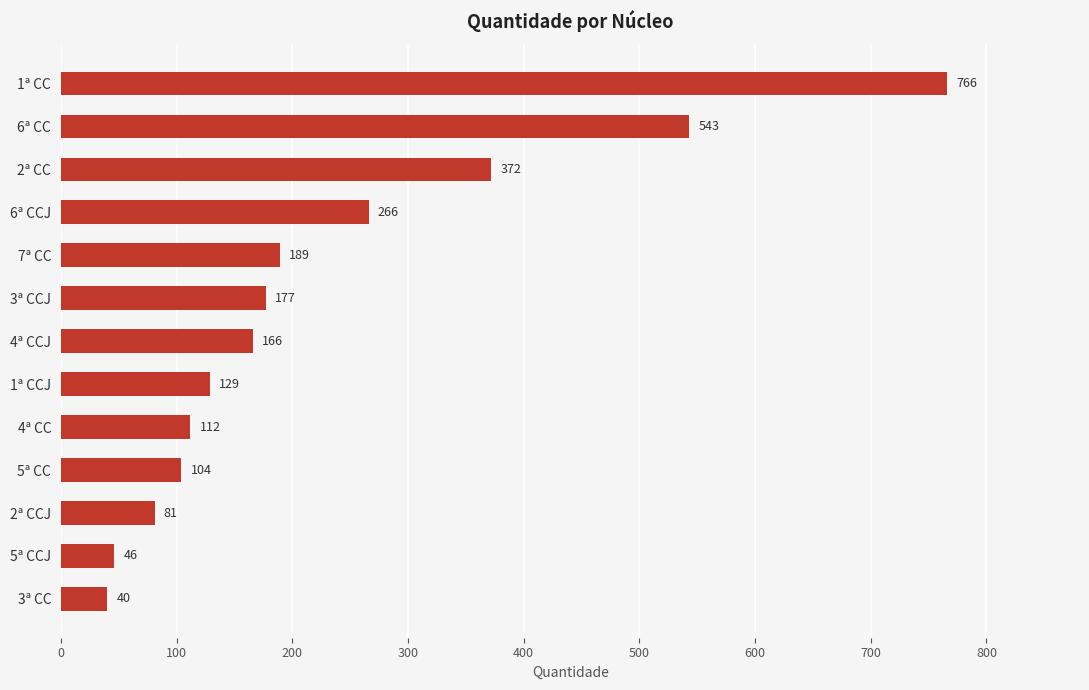

What is the average value?

230